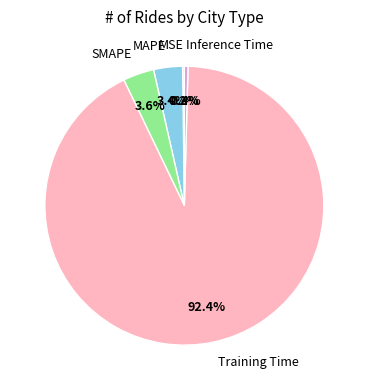

What is the majority slice?

Training Time